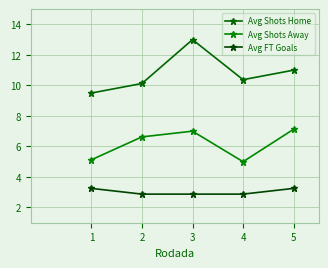

What are all the series names shown in the legend?

Avg Shots Home, Avg Shots Away, Avg FT Goals